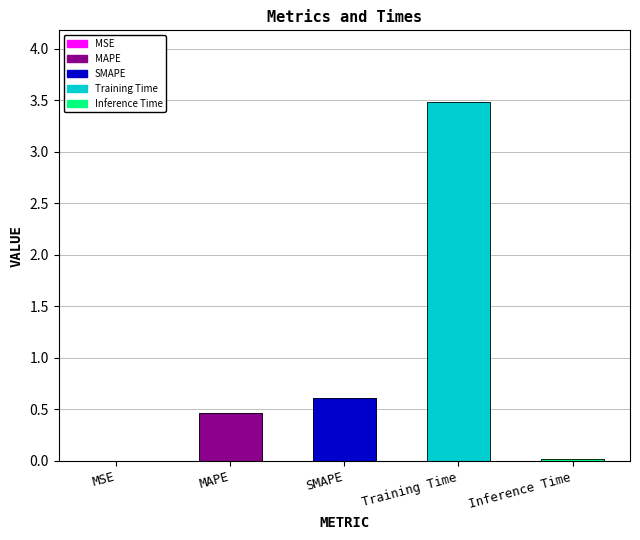

Does the chart contain stacked bars?

No